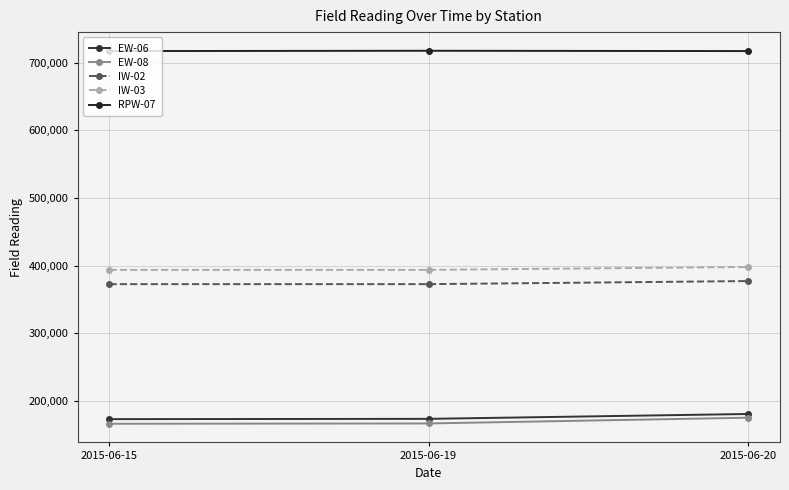

Which series has the widest spread of values?

EW-08